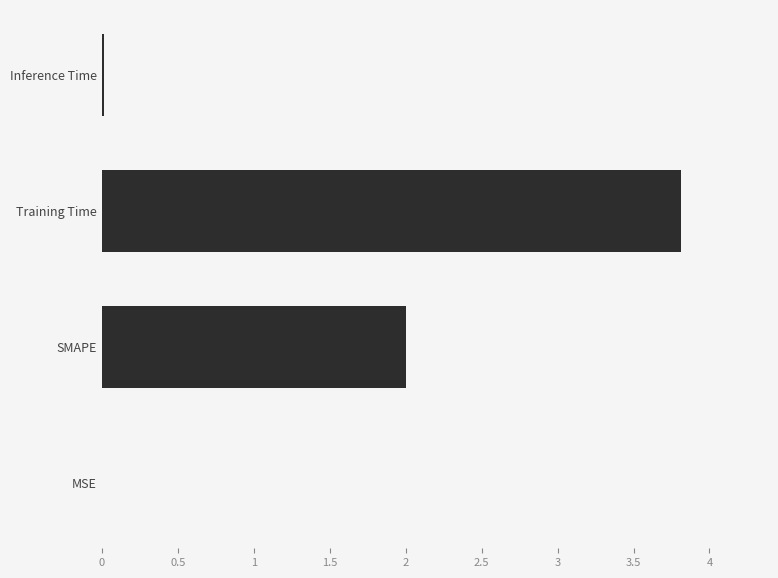

Which has a higher value, Training Time or Inference Time?

Training Time